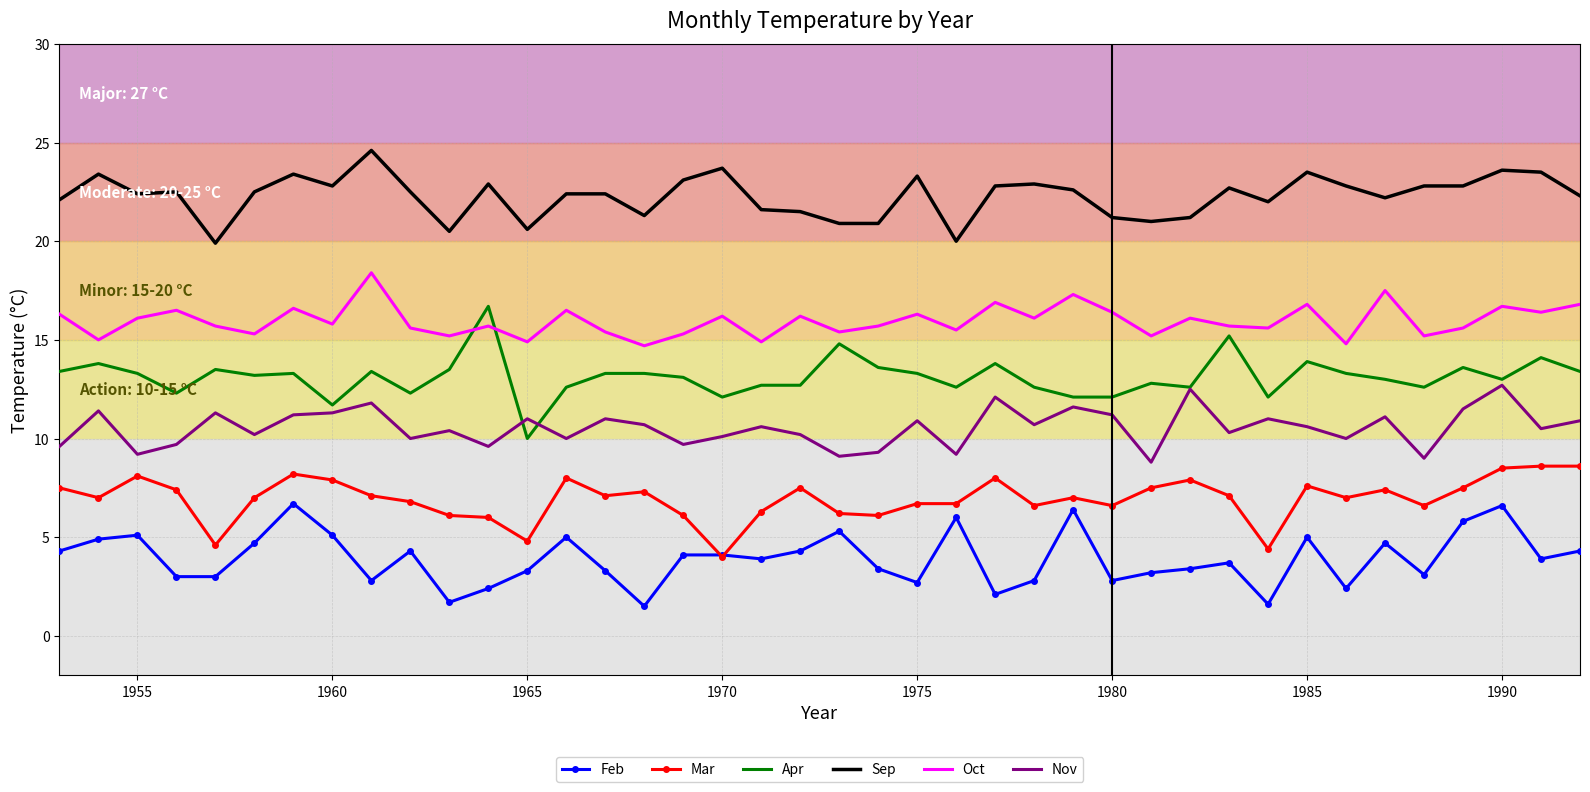

True or false: Apr and Mar cross at least once.

False